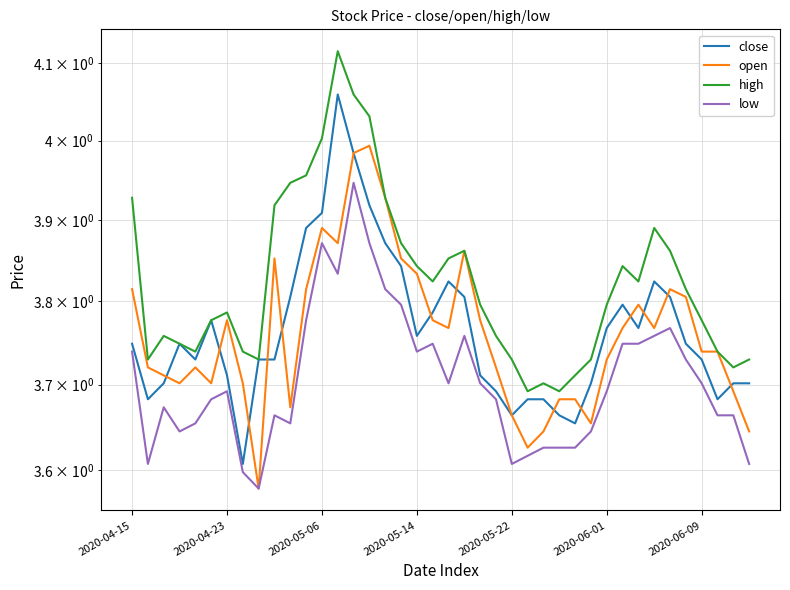

Which series has the largest range (max minus min)?

close